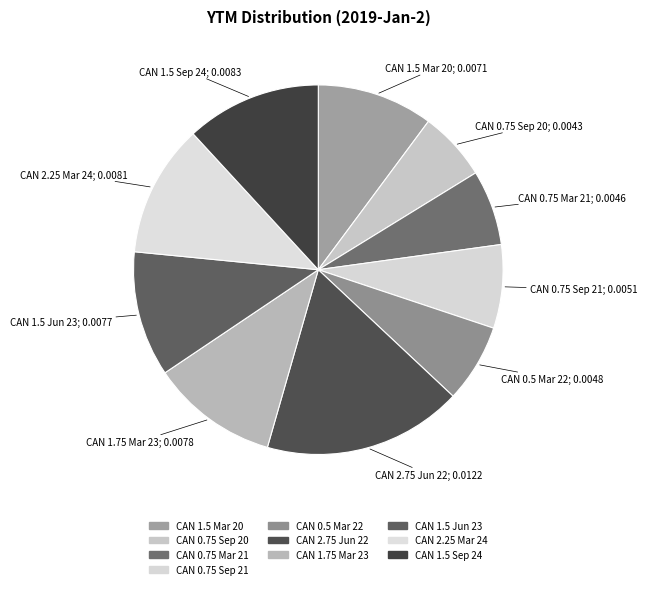

Is it true that CAN 0.75 Sep 21 is 1% of the pie?

False